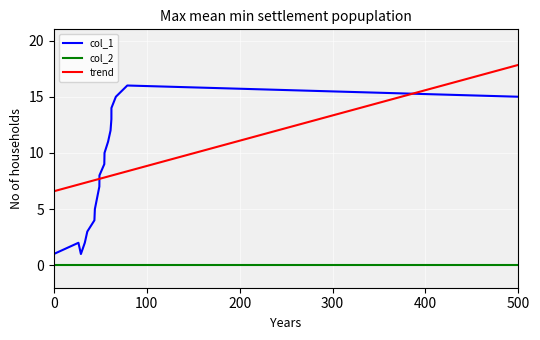

What is the average value of the col_1 series?

8.2